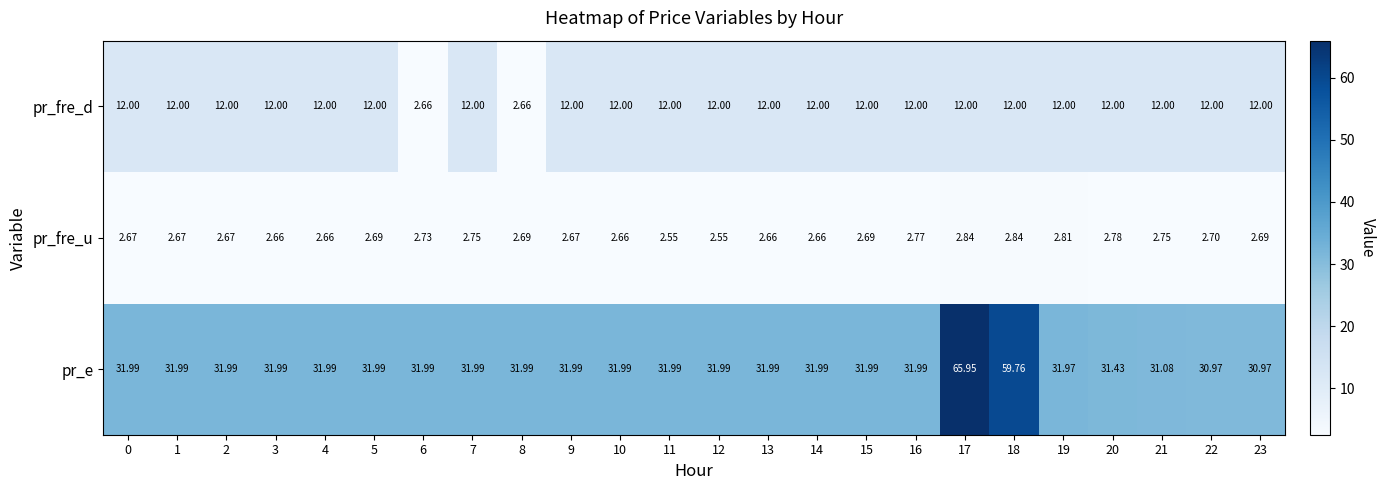

Rank the series by their maximum value, from highest to lowest.

pr_e, pr_fre_d, pr_fre_u